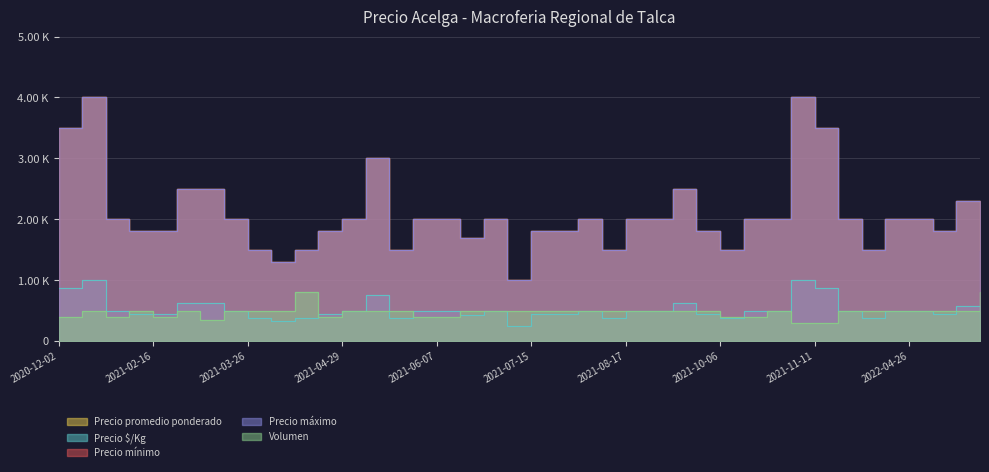

How many values in the Precio máximo series are below 2000?

17